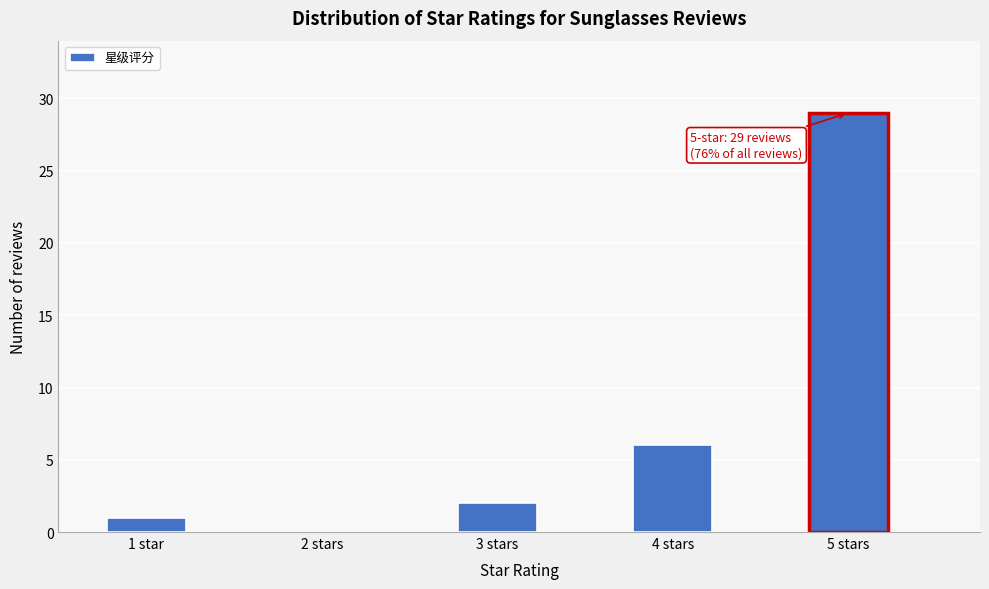

Reading right to left, list all the values displayed in this chart.

5 stars=29	4 stars=6	3 stars=2	2 stars=0	1 star=1